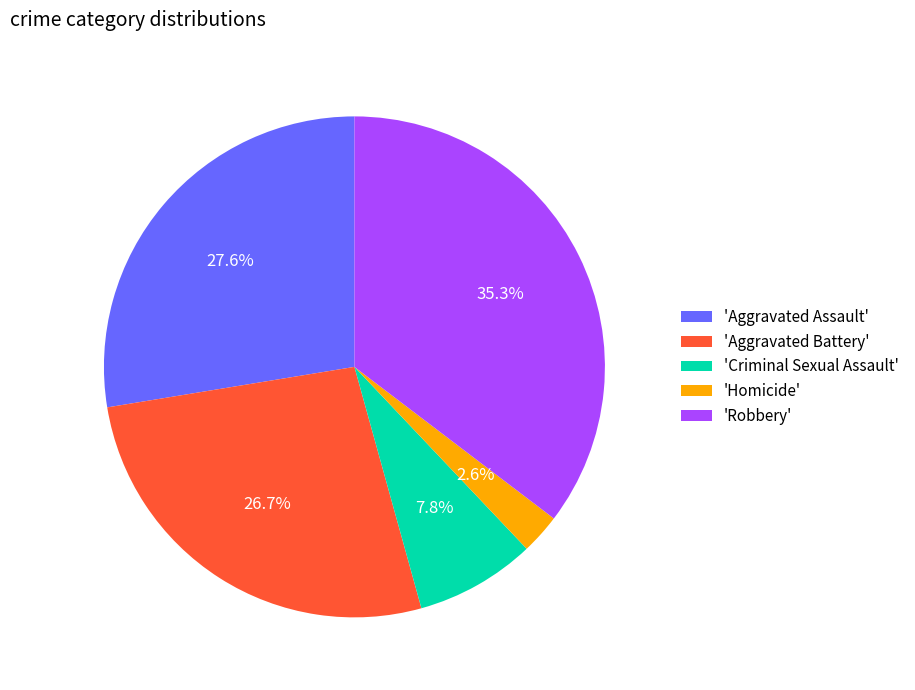

Rank the categories by value from lowest to highest.

'Homicide', 'Criminal Sexual Assault', 'Aggravated Battery', 'Aggravated Assault', 'Robbery'